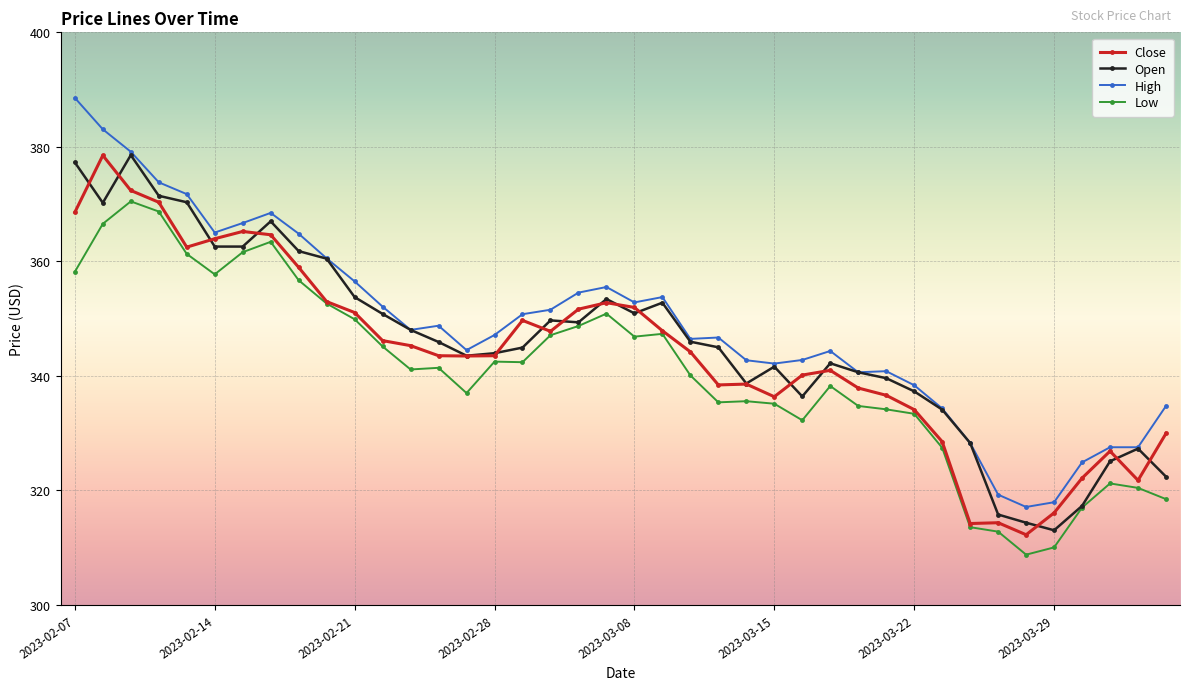

Which series has the widest spread of values?

High